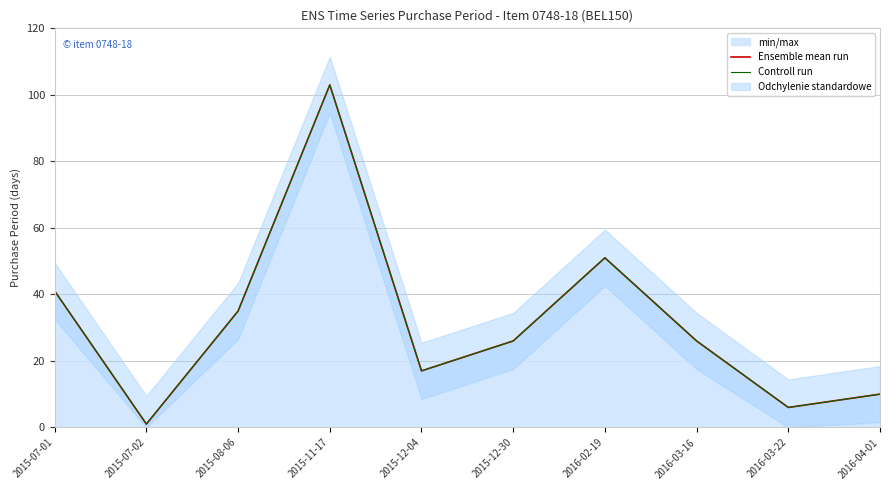

Where does the Controll run series first go above 26?

2015-07-01